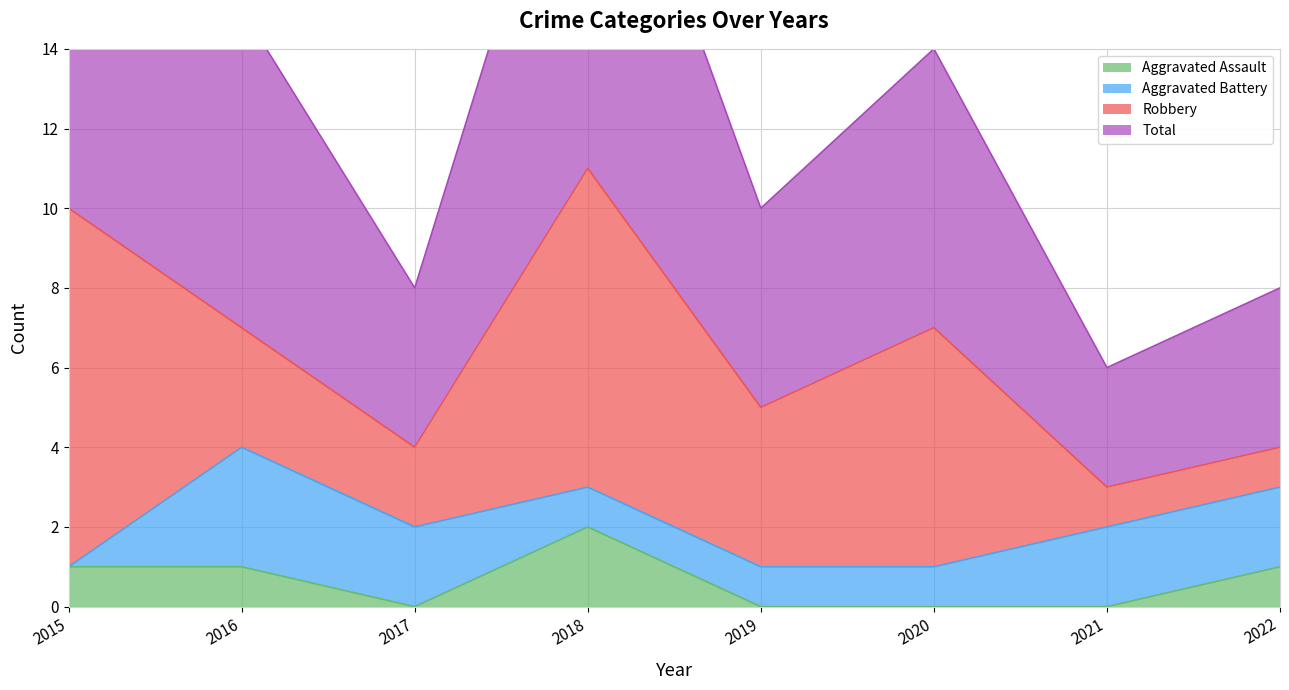

Where is the first local minimum for Total?

2017